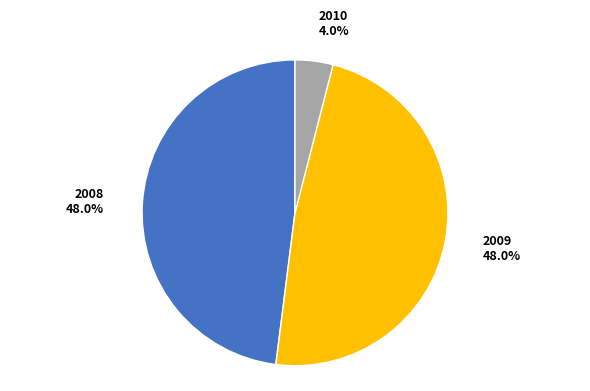

Which slice is the smallest?

2010